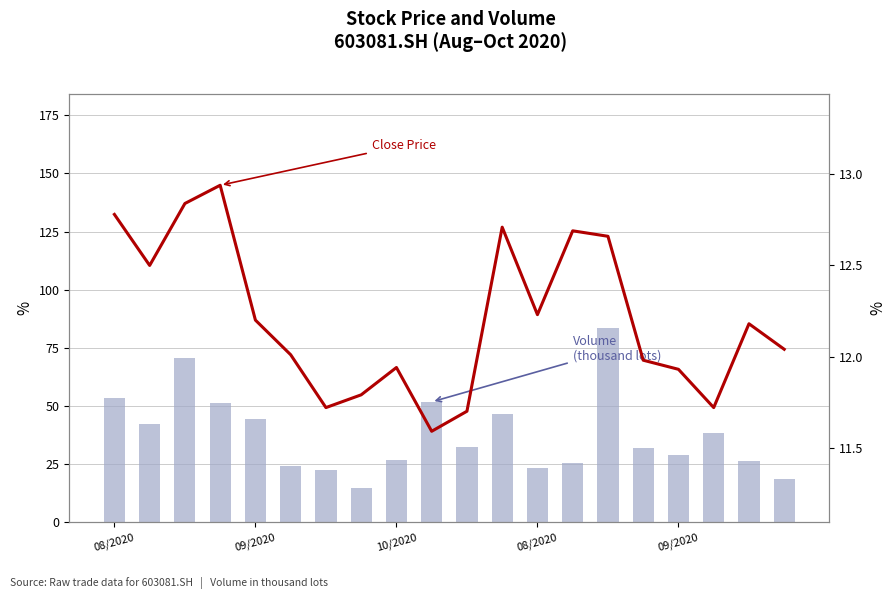

At which label does Volume (thousand lots) first exceed 32?

08/2020